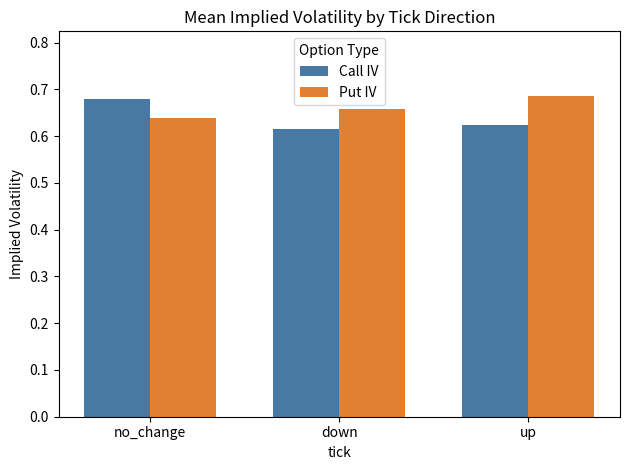

Rank the series by their maximum value, from lowest to highest.

Call IV, Put IV